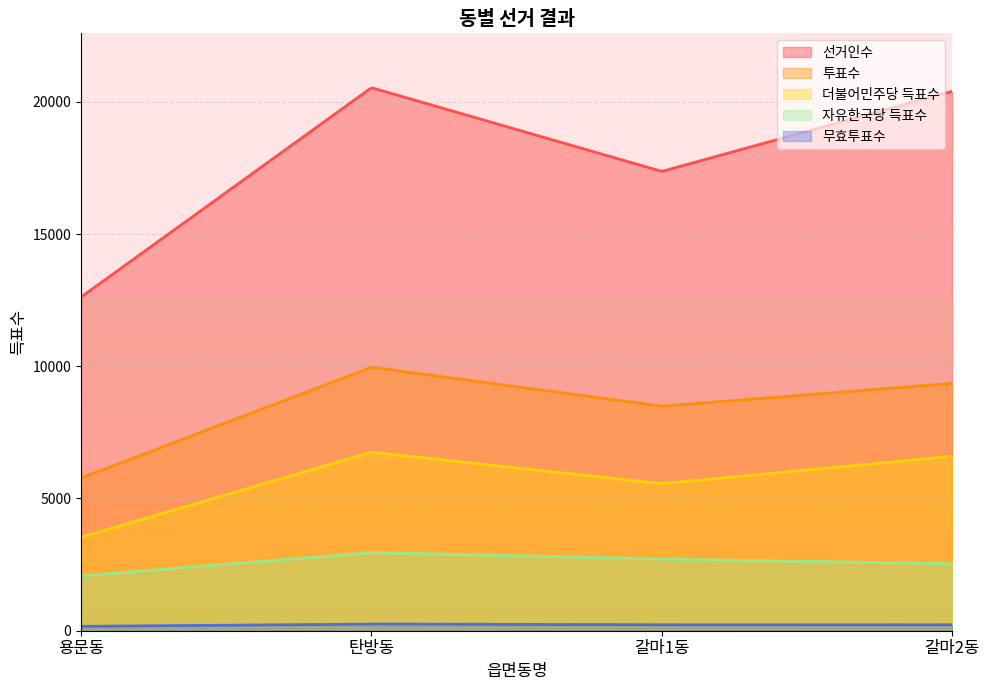

What is the sum of all 무효투표수 values?

67320.9